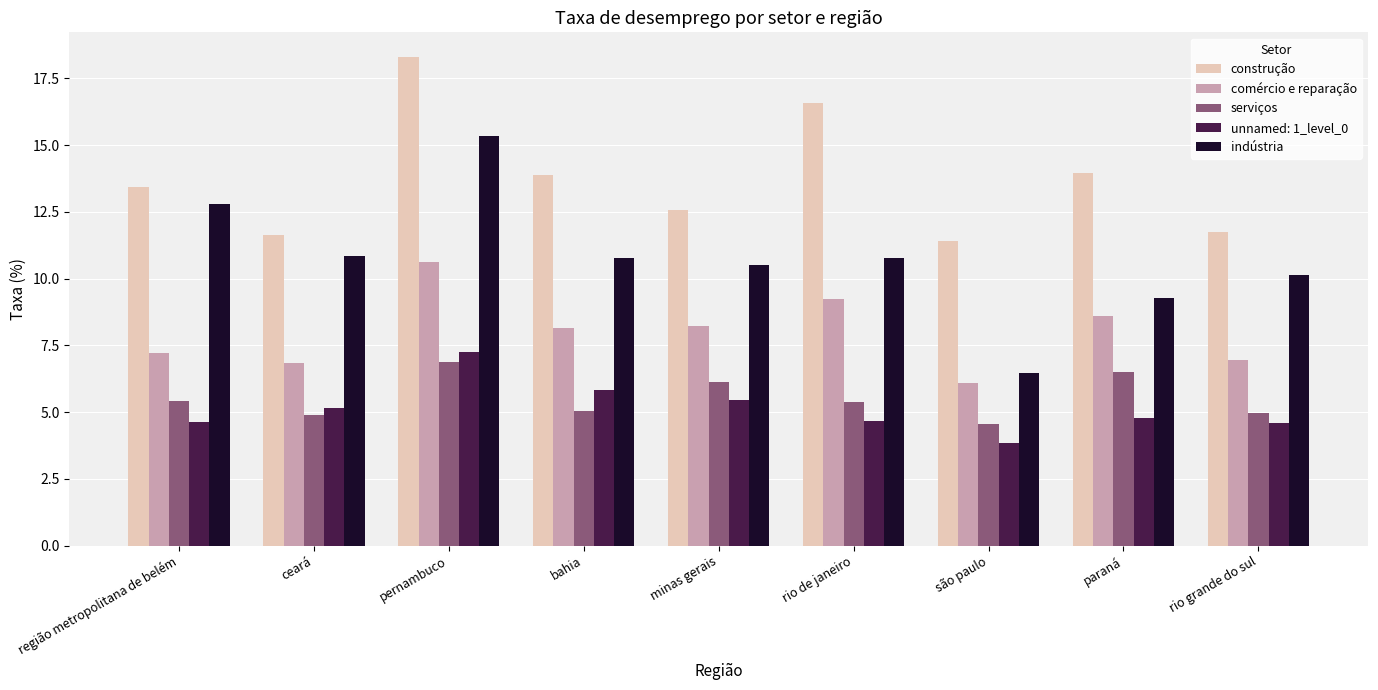

At how many categories does at least one series exceed 11?

9